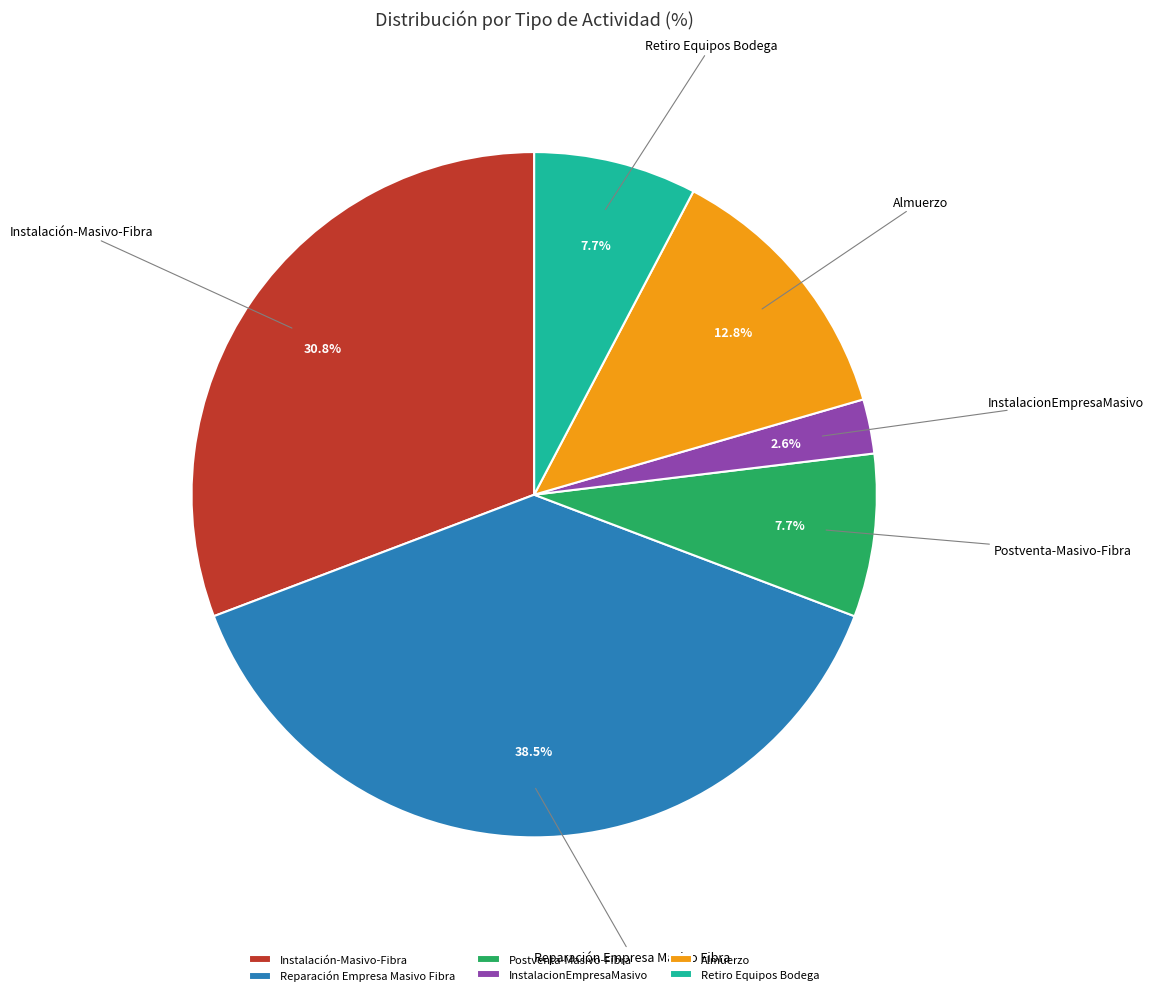

True or false: Instalación-Masivo-Fibra accounts for 43% of the total.

False